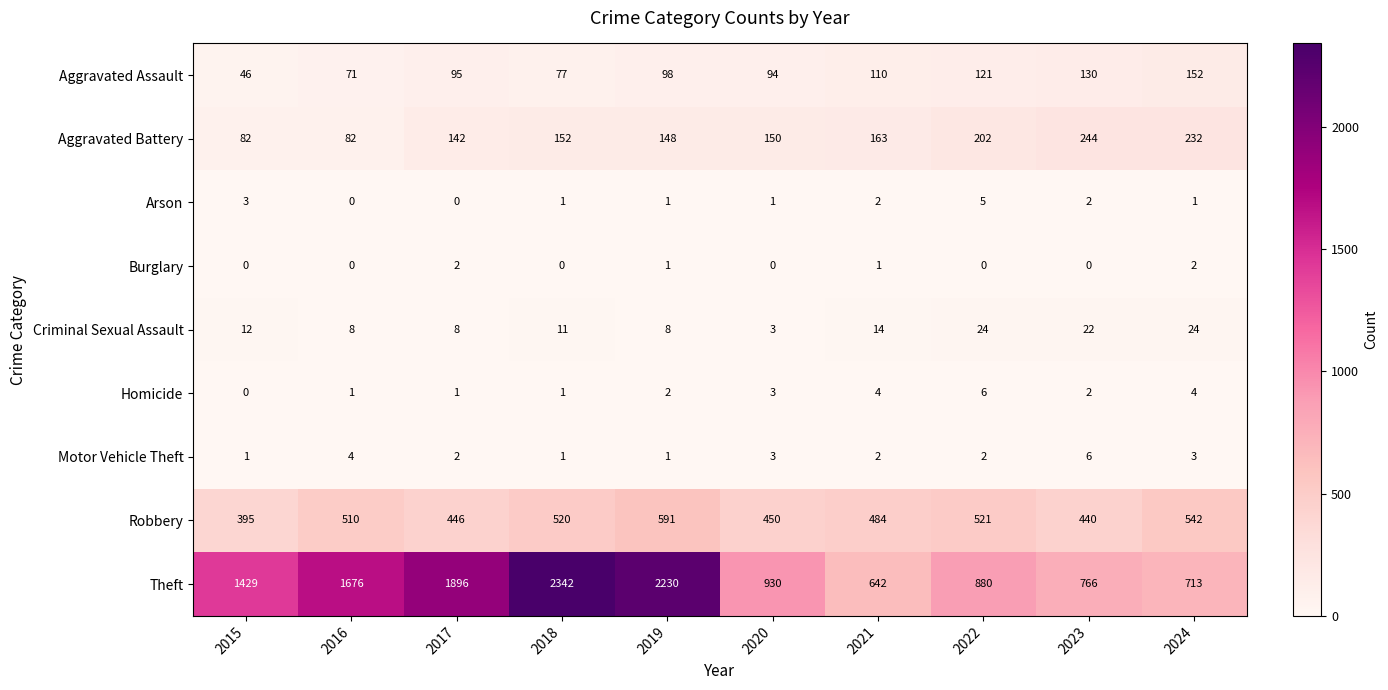

At which label does Criminal Sexual Assault reach its minimum?

2020